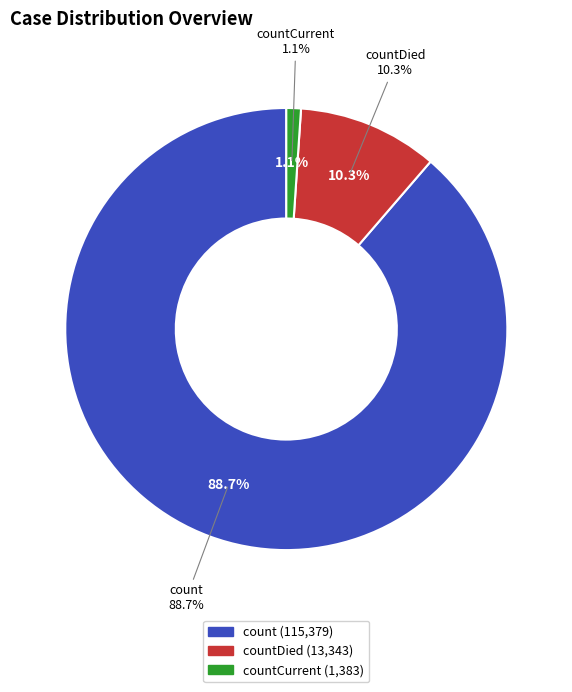

Does countDied account for over 50% of the chart?

No